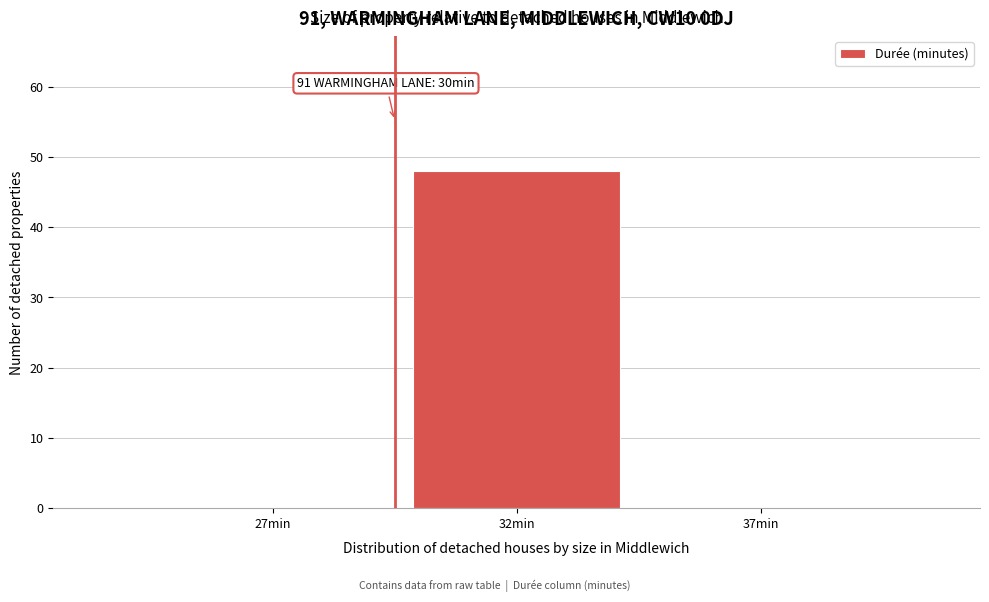

Reading right to left, transcribe all the data shown in this chart.

37min=0	32min=48	27min=0